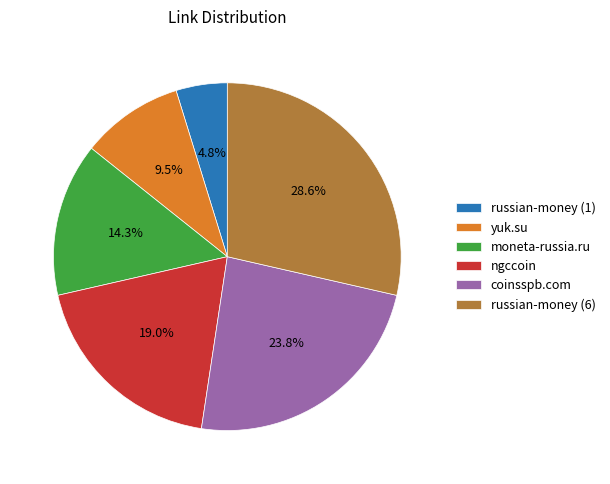

What is the ratio of the value at russian-money (1) to the value at yuk.su?

0.5